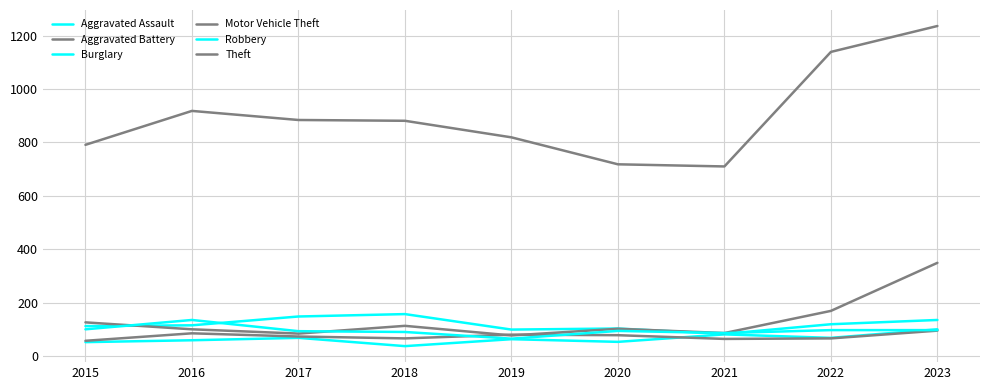

True or false: Burglary has more than 0 interior local peaks.

True